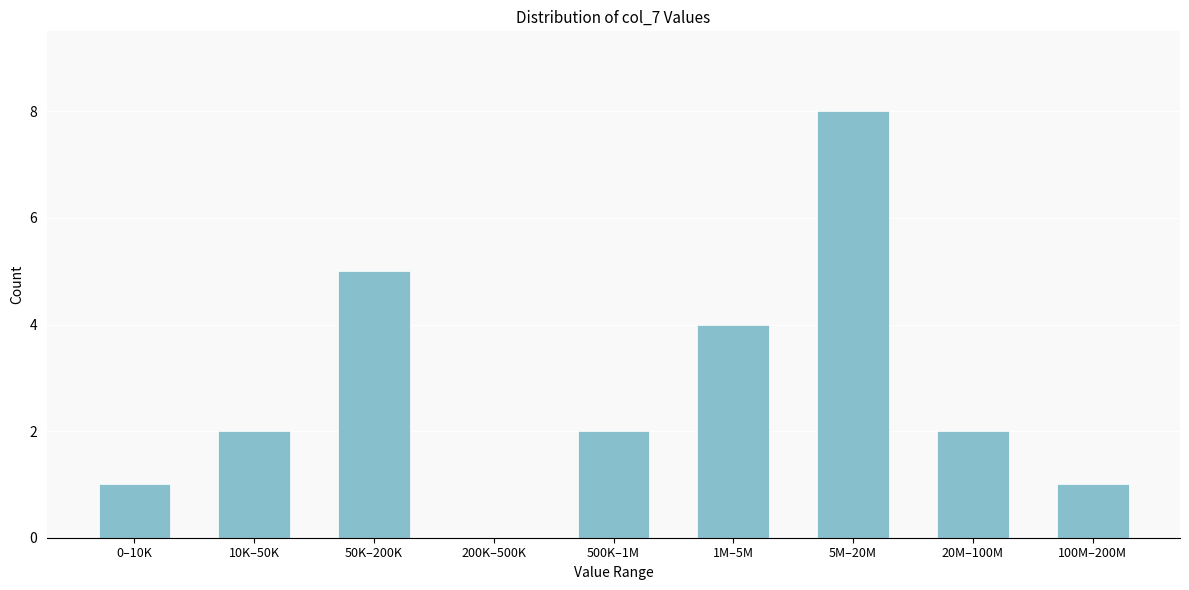

Reading right to left, what are all the values shown in this chart?

100M–200M=1	20M–100M=2	5M–20M=8	1M–5M=4	500K–1M=2	200K–500K=0	50K–200K=5	10K–50K=2	0–10K=1